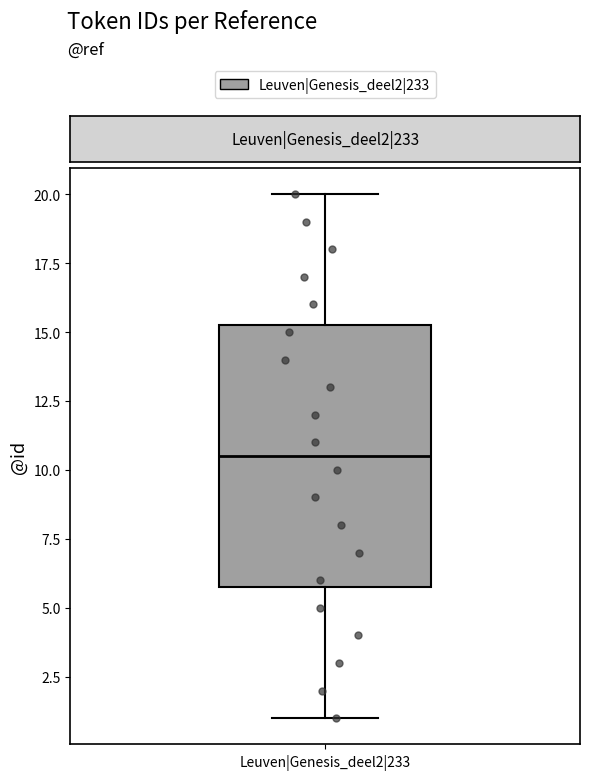

Transcribe this box plot: give where the median line is, the range the box spans, and where the two whiskers end, as read against the y-axis. The values are not printed on the chart, so give them approximately, as read against the axis.

median 10.5, box 6.0 to 15.5, whiskers 1.0 to 20.0